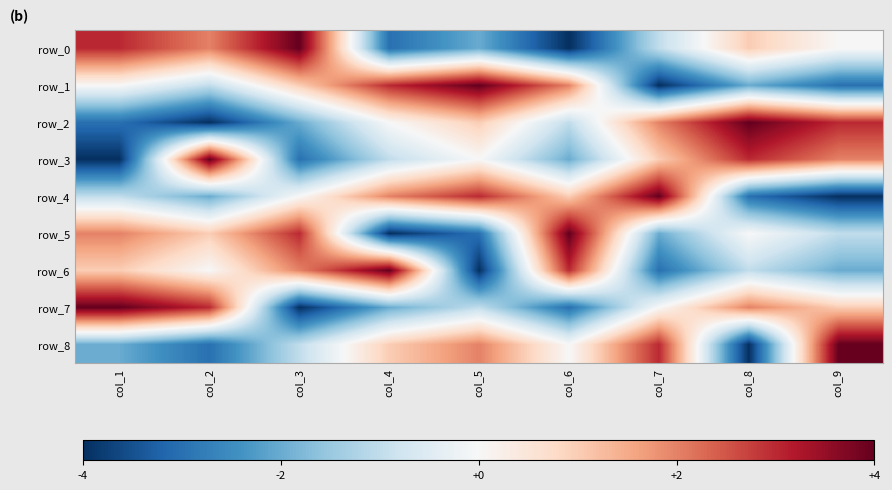

How many values in the row_7 series exceed 0?

4